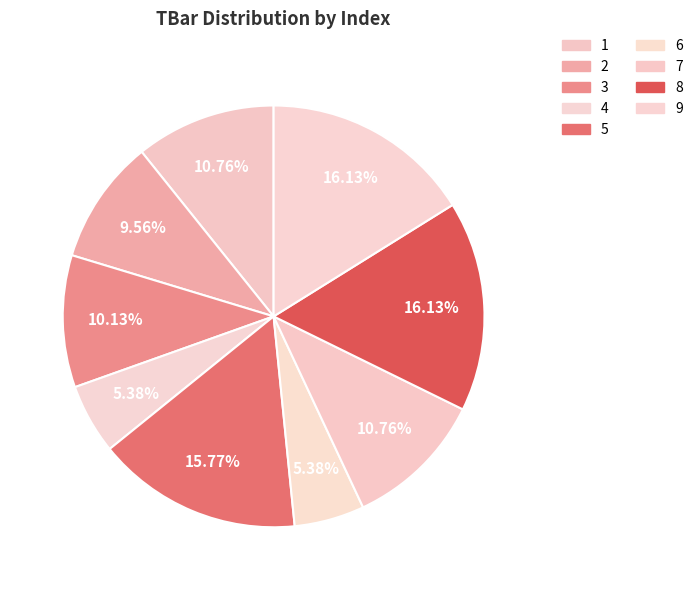

To the nearest percent, what is the difference between the largest and smallest slice percentages?

11%